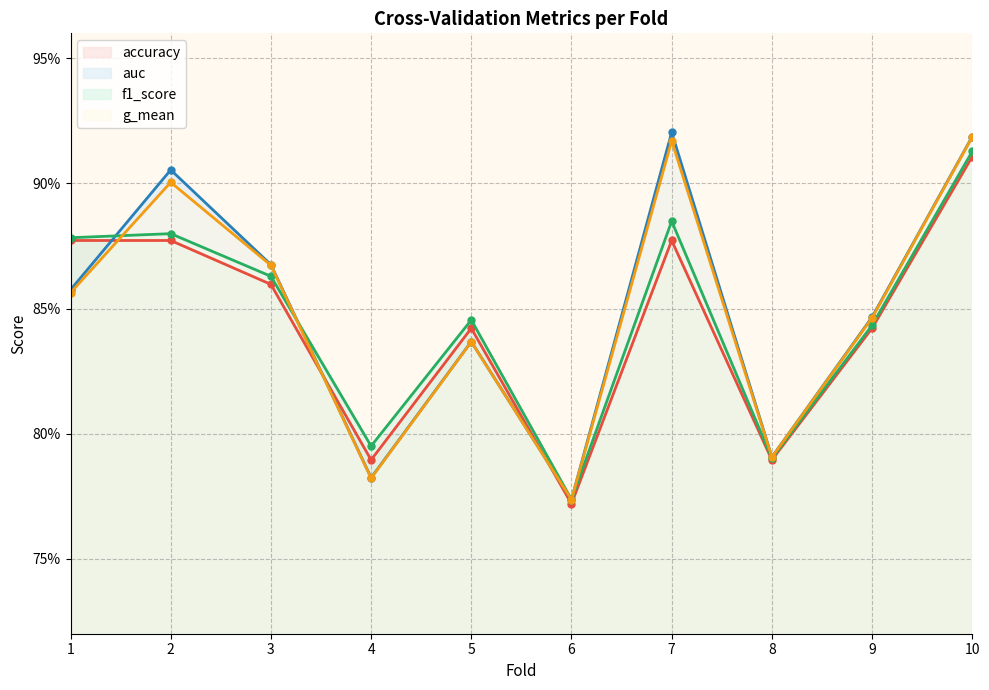

Which series has the largest range (max minus min)?

auc